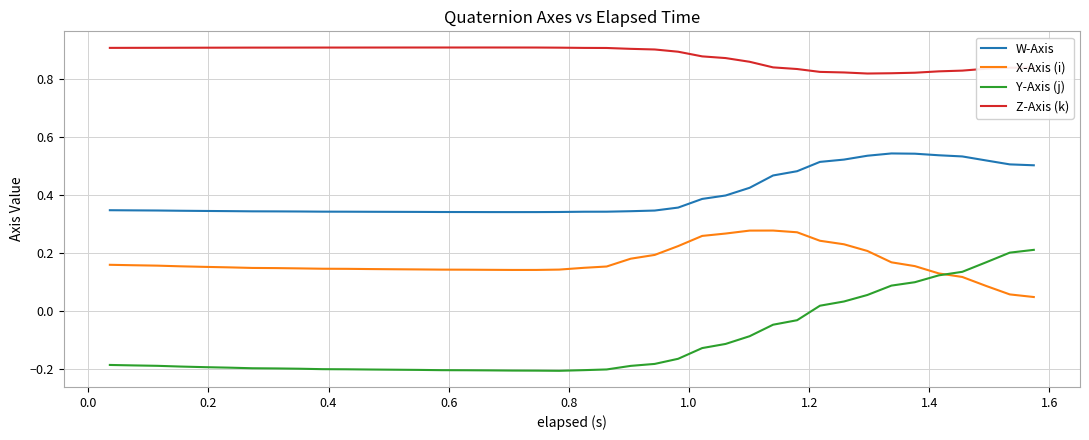

True or false: Z-Axis (k) and Y-Axis (j) intersect in this chart.

False